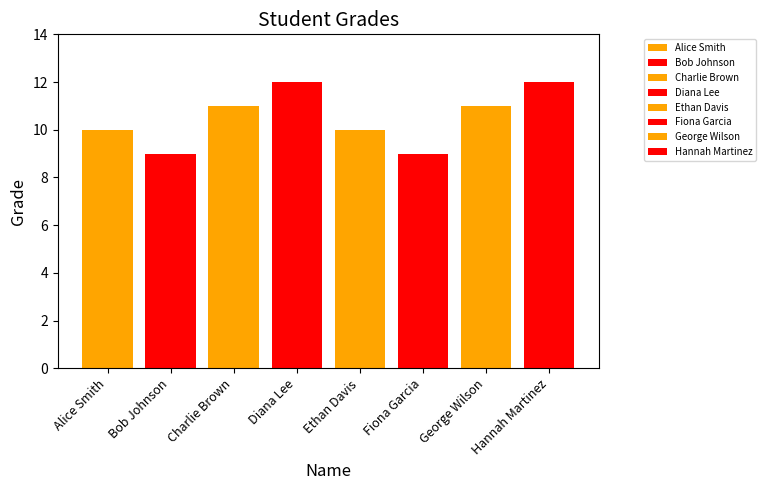

Count the number of categories in the chart.

8